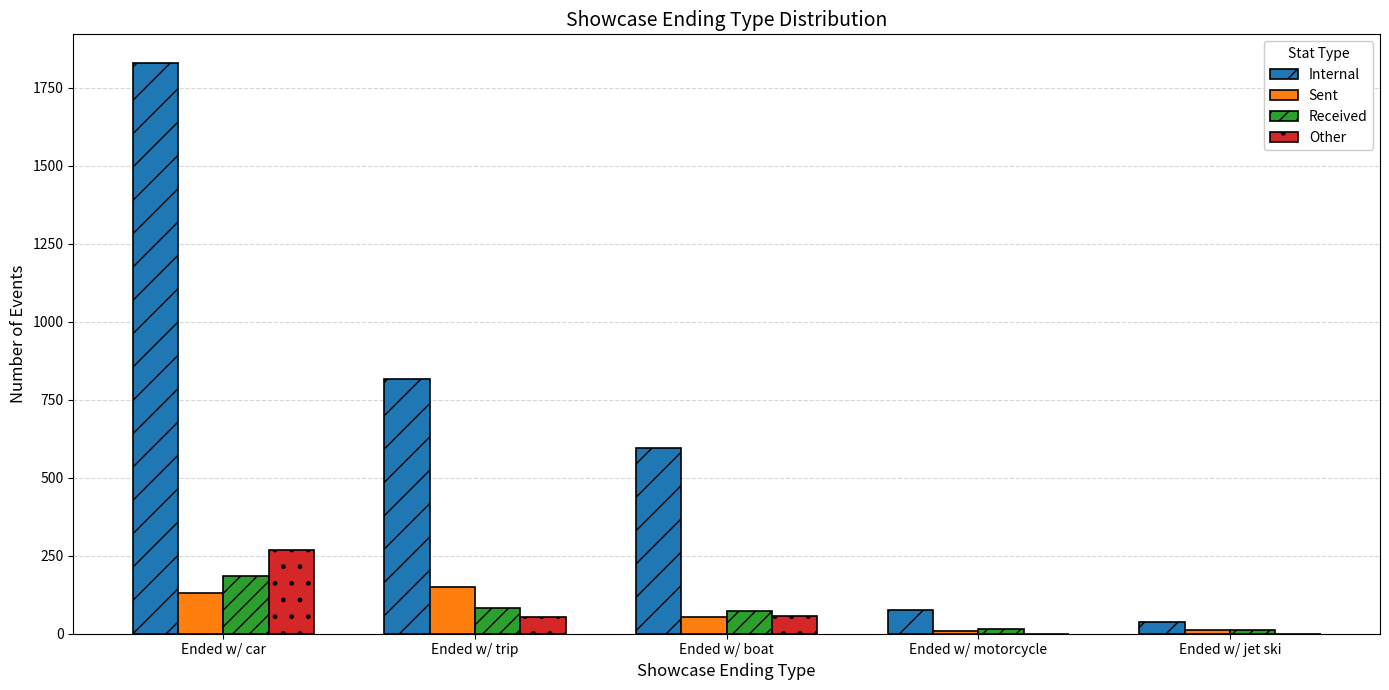

True or false: Sent has a value of 132 at Ended w/ car.

True